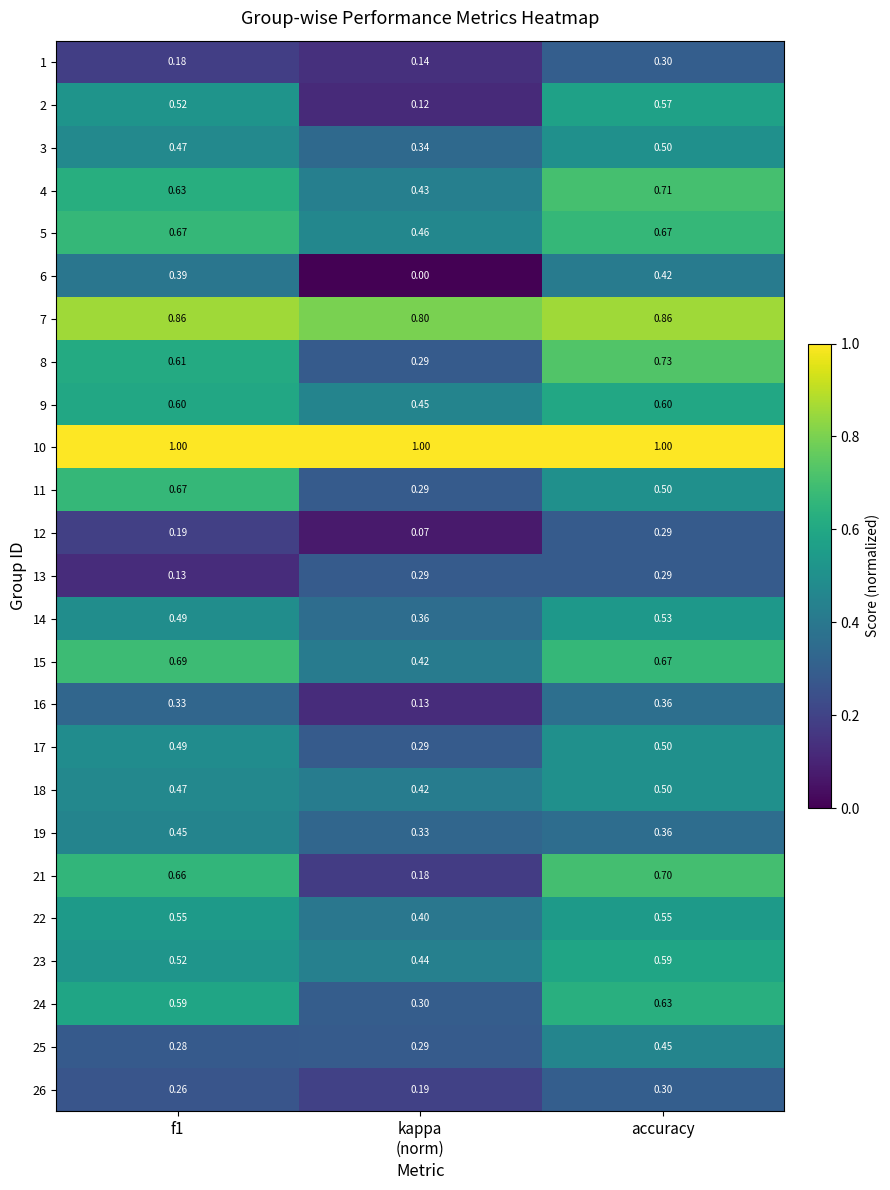

Count the number of categories in the chart.

3